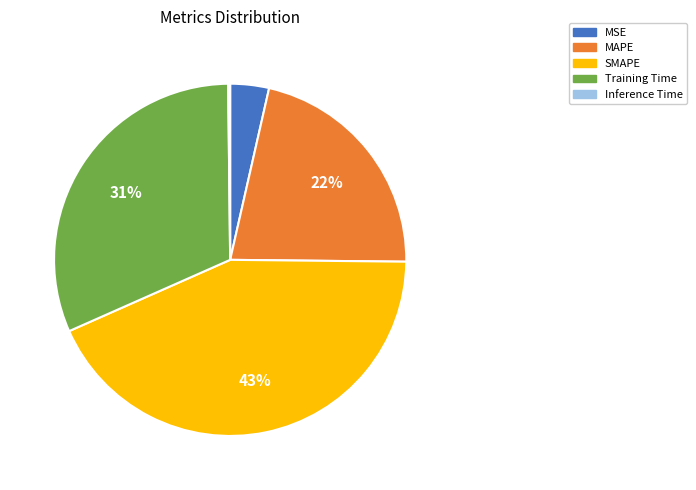

Which category has the biggest portion of the pie?

SMAPE